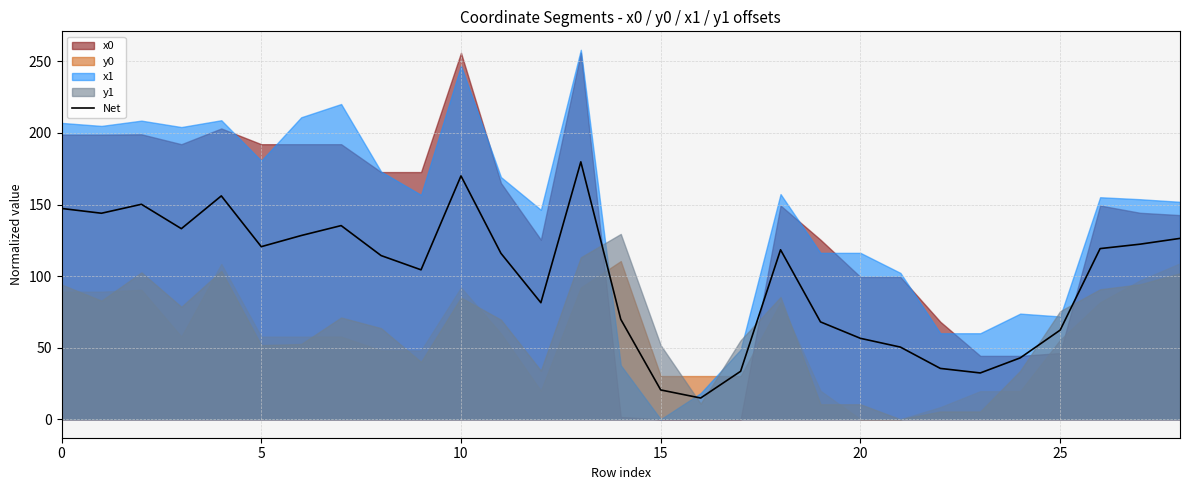

Where is the data nearest to the value 97?

9